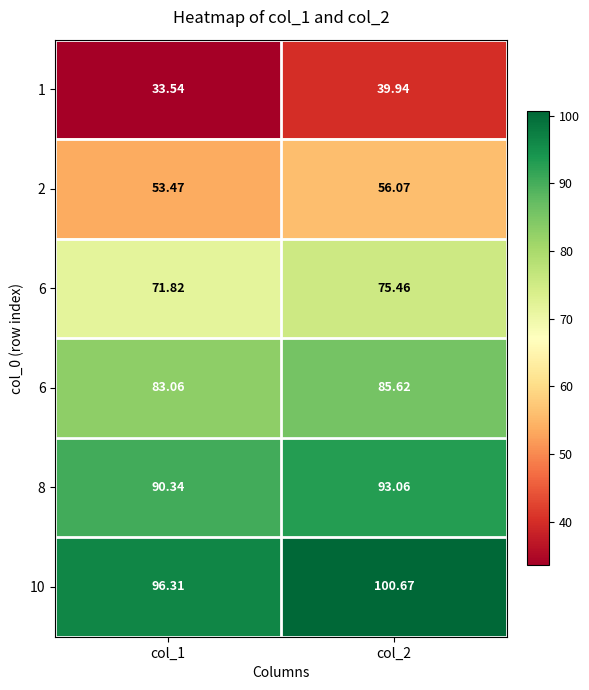

At how many categories does at least one series exceed 39?

2